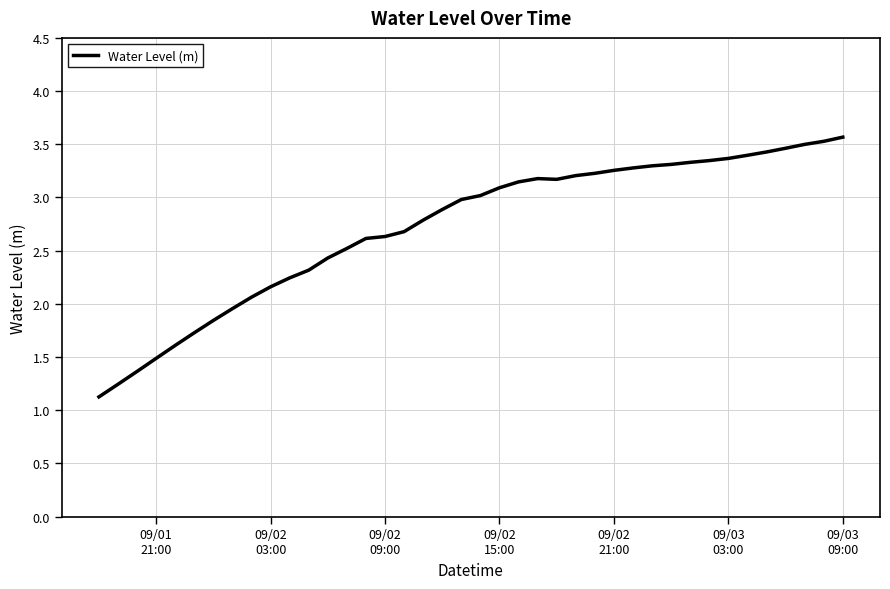

What is the difference between the second highest and minimum values?

2.4